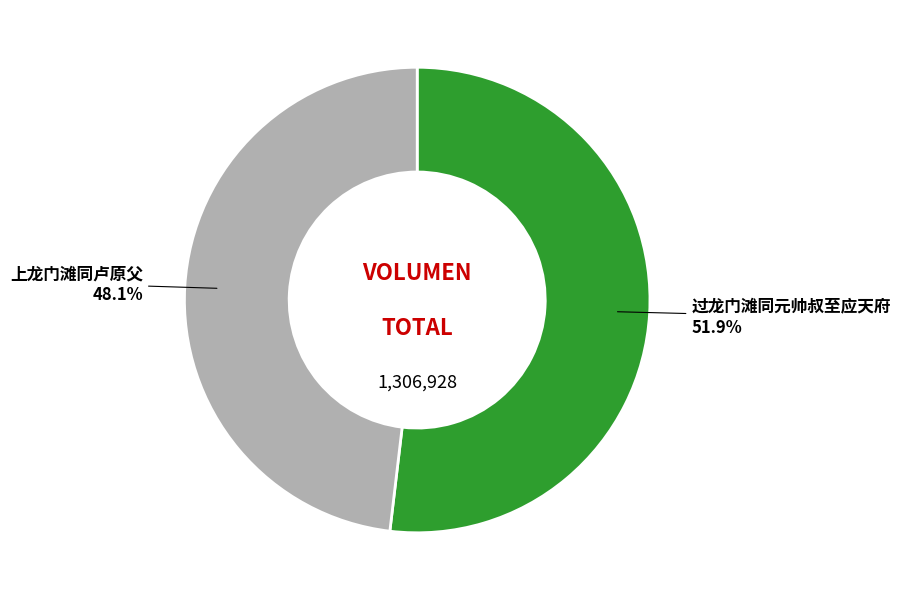

Between 过龙门滩同元帅叔至应天府 and 上龙门滩同卢原父, which is larger?

过龙门滩同元帅叔至应天府